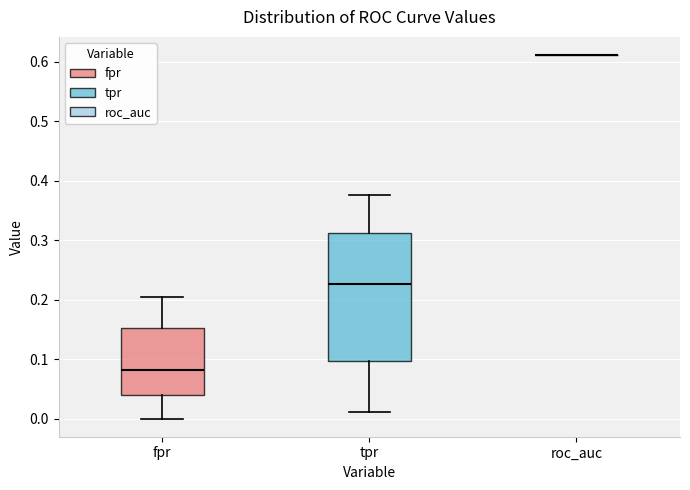

Which box is the tallest, from its lower edge to its upper edge?

tpr